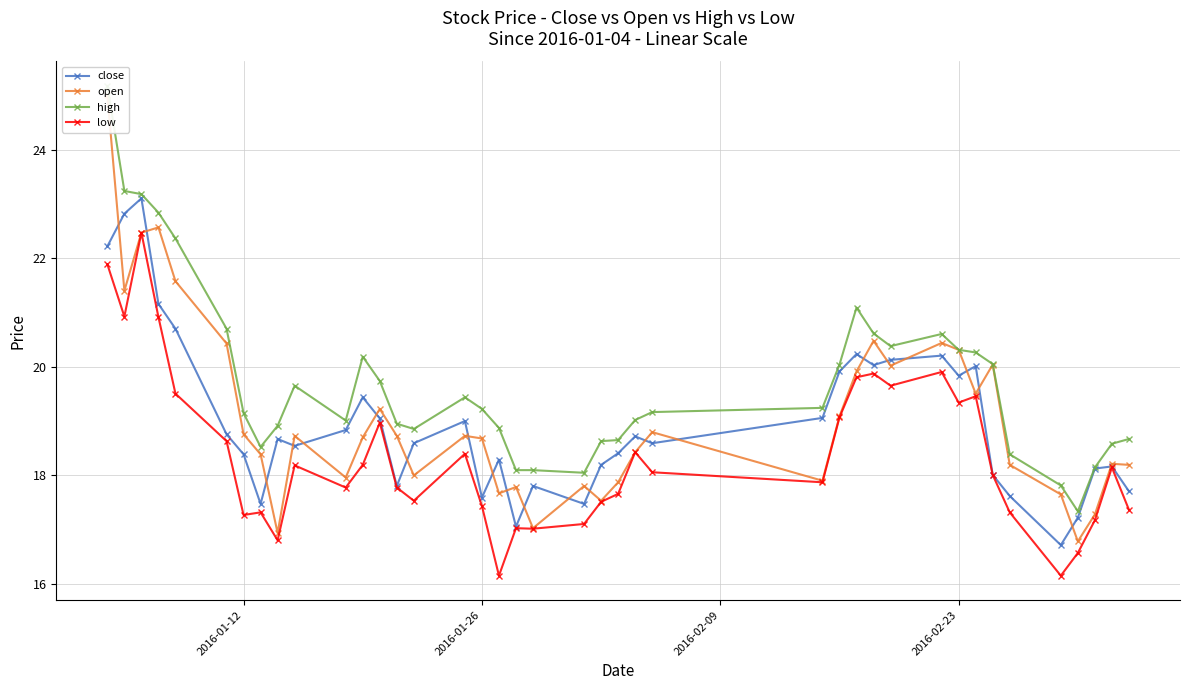

What is the minimum value for low?

16.1